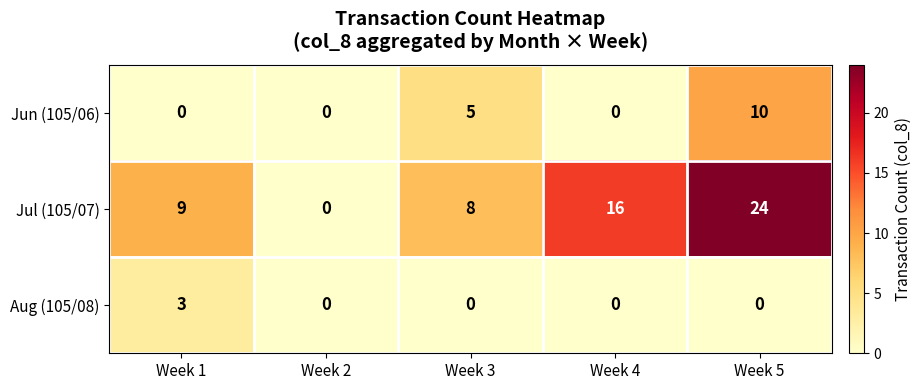

What is the total value across all series at Week 4?

16